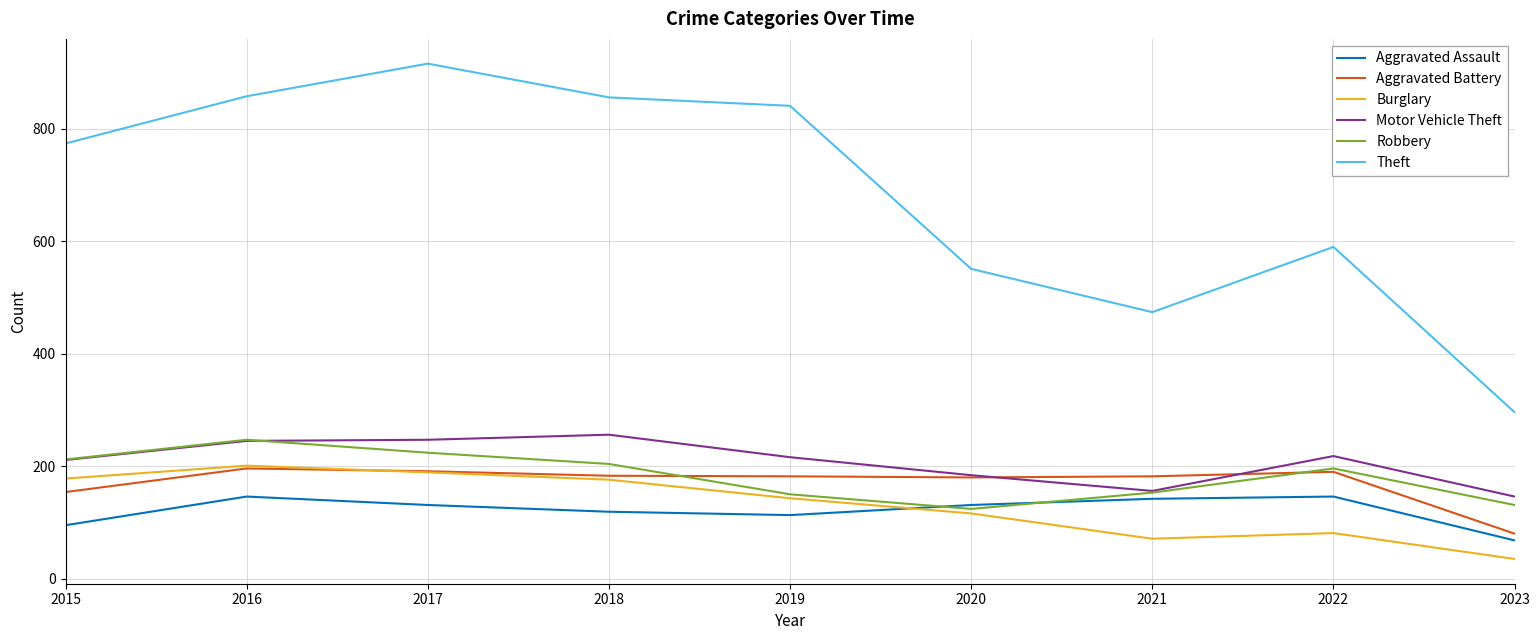

Which series changed the most between 2022 and 2023?

Theft